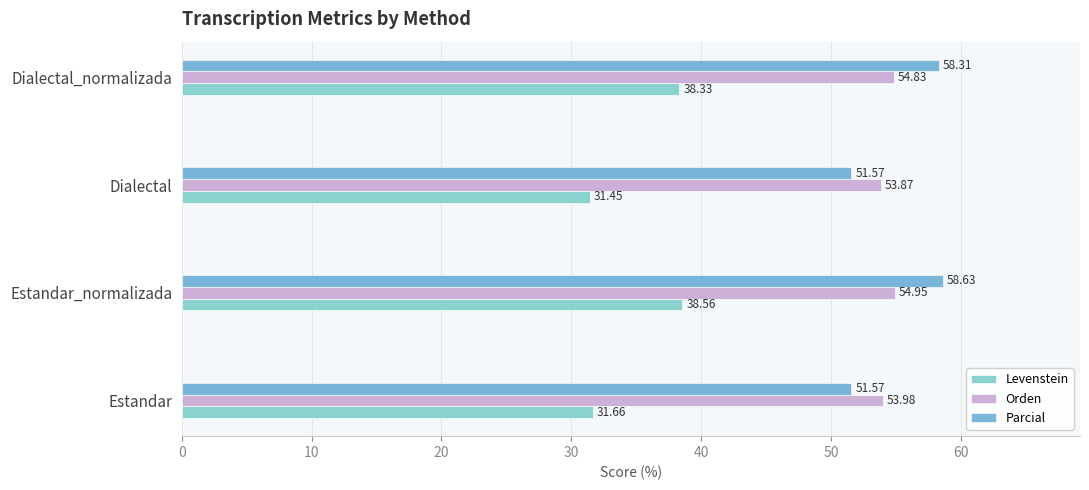

What are all the series names shown in the legend?

Levenstein, Orden, Parcial